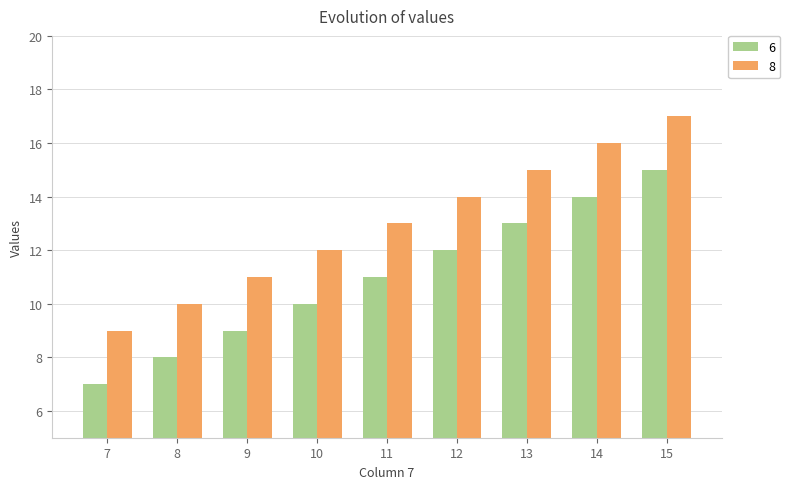

Does the chart contain stacked bars?

No